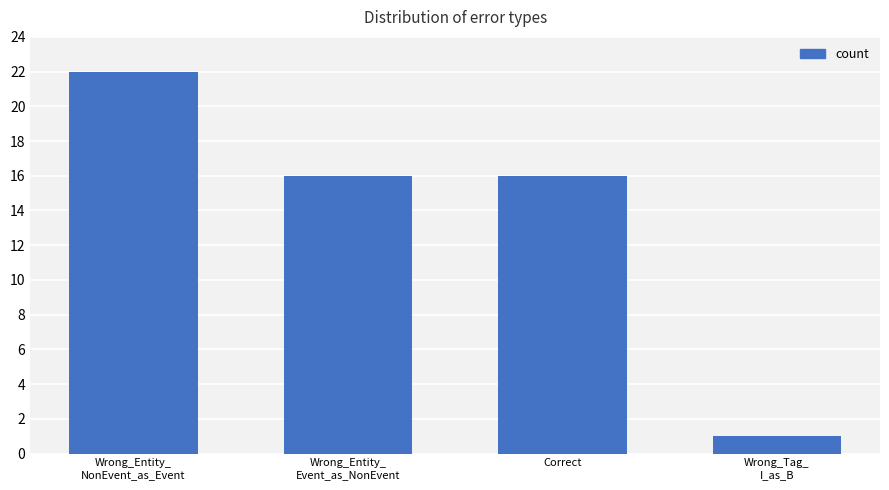

The value at Correct is 16. True or false?

True